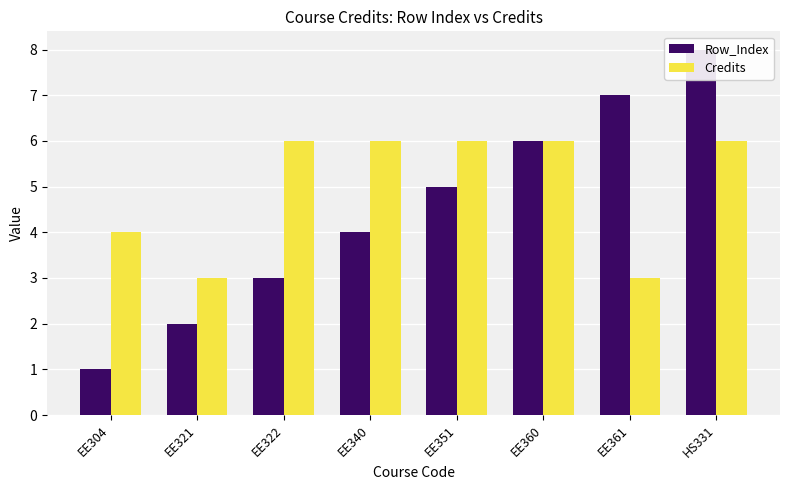

Reading right to left, extract all data points from this chart.

Row_Index: HS331=8	EE361=7	EE360=6	EE351=5	EE340=4	EE322=3	EE321=2	EE304=1
Credits: HS331=6	EE361=3	EE360=6	EE351=6	EE340=6	EE322=6	EE321=3	EE304=4